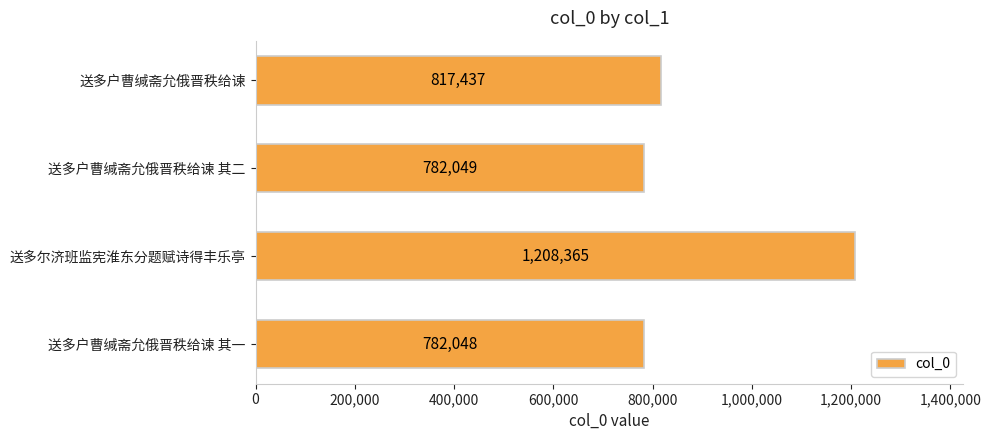

What is the average value?

897475